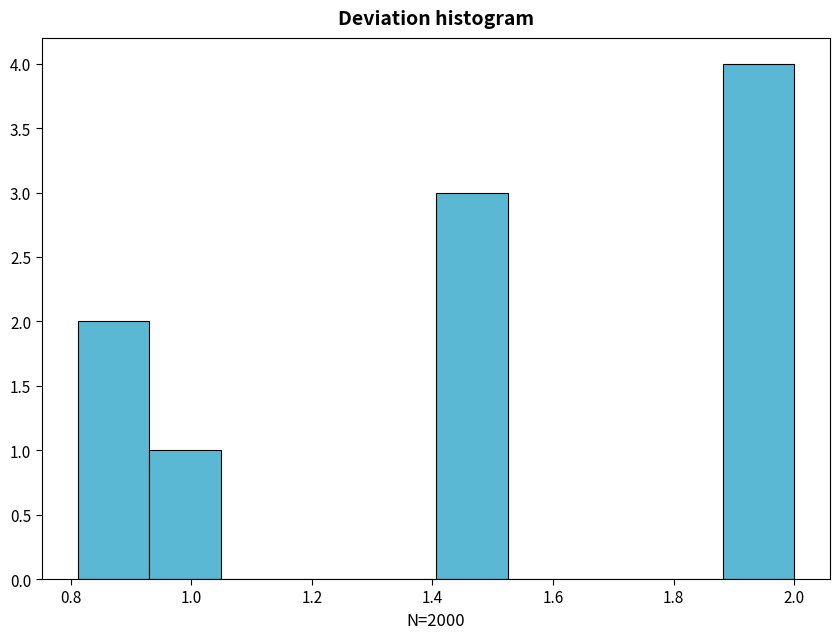

Reading left to right, list every bar in this chart as the range it spans on the x-axis followed by its height. Neither the bar edges nor the heights are printed on the chart, so give them approximately, as read against the axes.

0.82 to 0.94: 2
0.94 to 1.04: 1
1.04 to 1.16: 0
1.16 to 1.28: 0
1.28 to 1.40: 0
1.40 to 1.52: 3
1.52 to 1.64: 0
1.64 to 1.76: 0
1.76 to 1.88: 0
1.88 to 2.00: 4